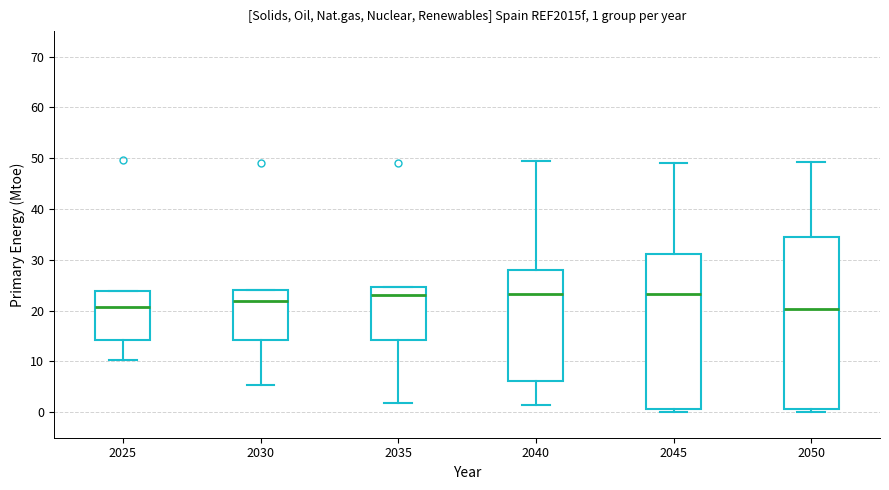

Which box is the tallest, from its lower edge to its upper edge?

2050